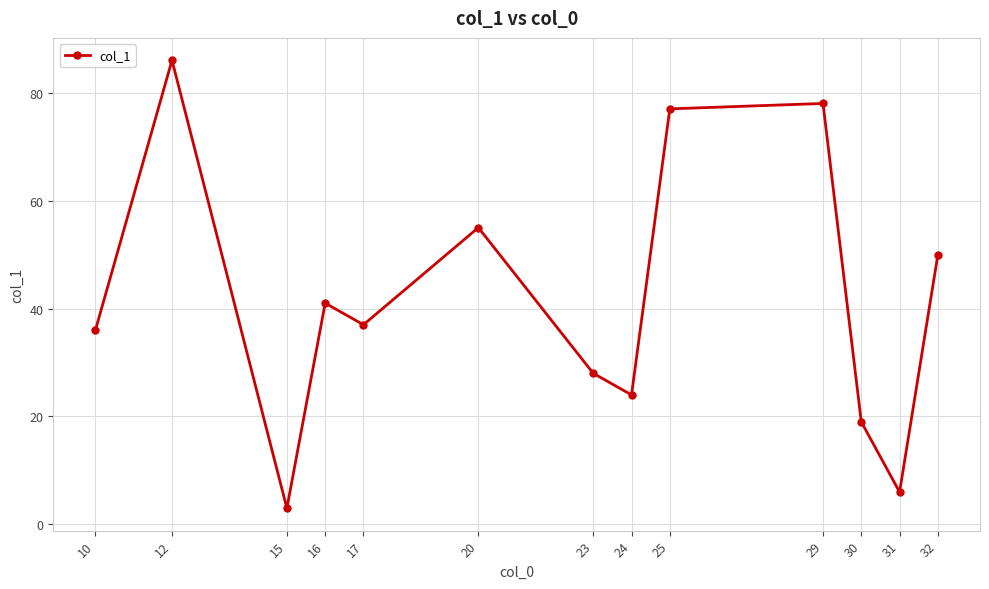

What is the sum of all values?

540